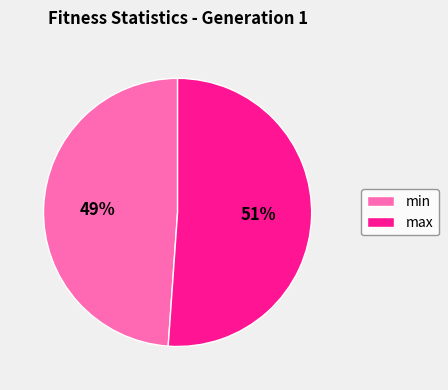

What is the largest slice in the pie chart?

max